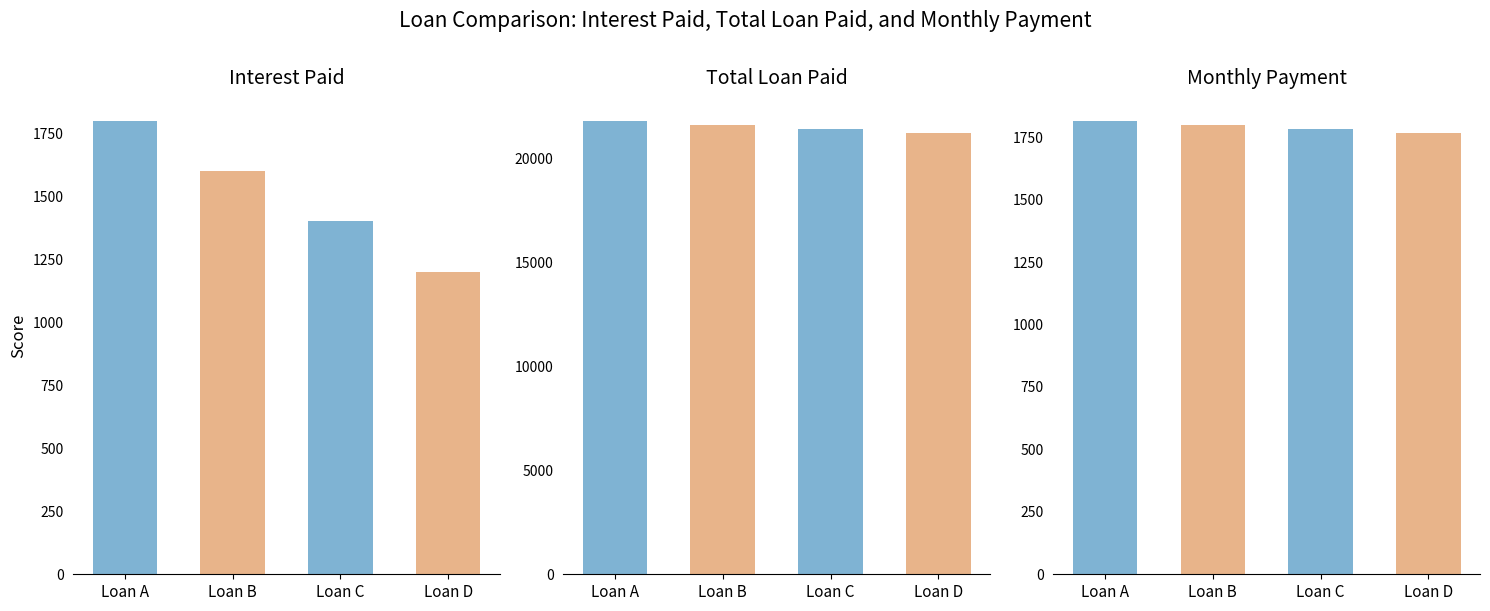

Between Loan B and Loan C, which series saw the biggest shift?

Interest Paid